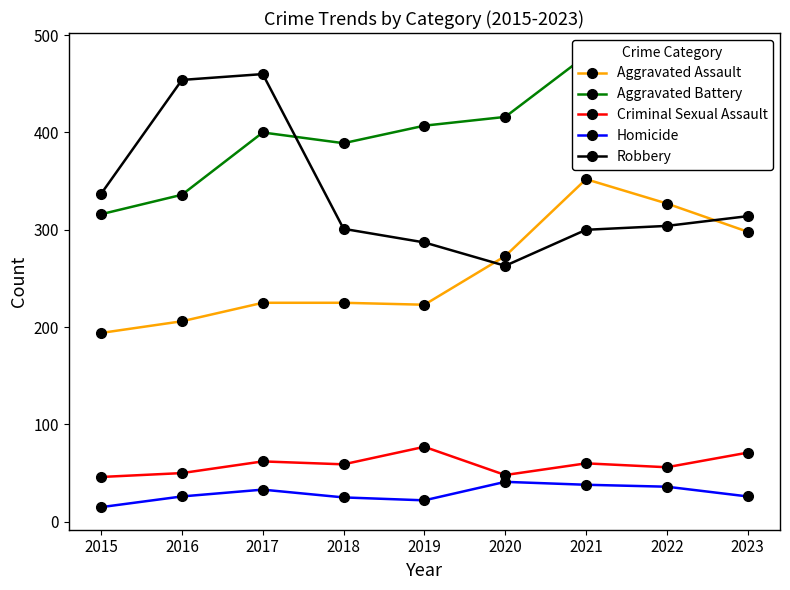

Which label corresponds to the smallest value in the chart?

2015